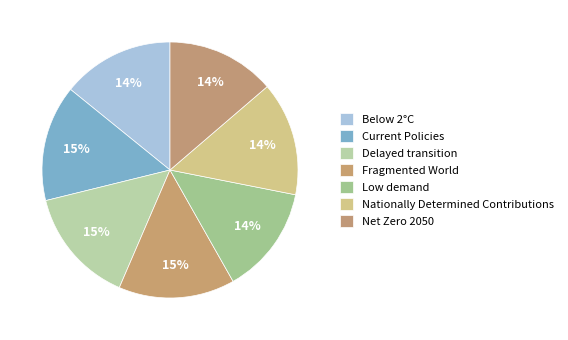

Which category has the biggest portion of the pie?

Fragmented World